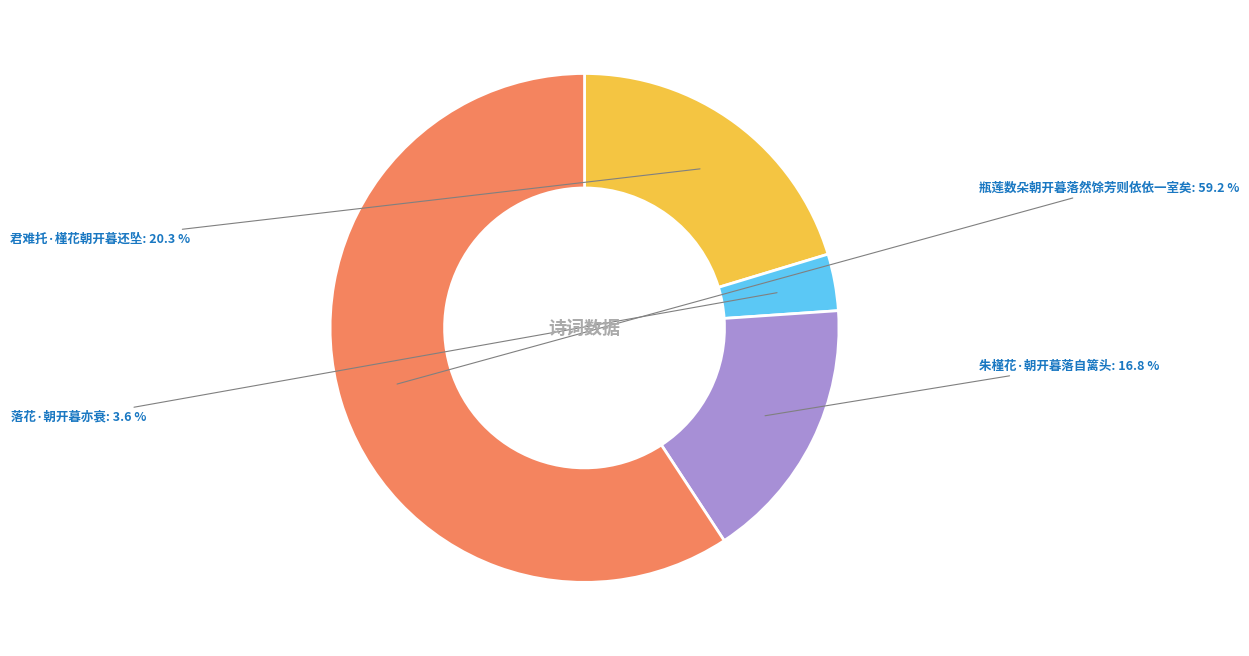

Rank the categories by value from lowest to highest.

落花·朝开暮亦衰, 朱槿花·朝开暮落自篱头, 君难托·槿花朝开暮还坠, 瓶莲数朵朝开暮落然馀芳则依依一室矣